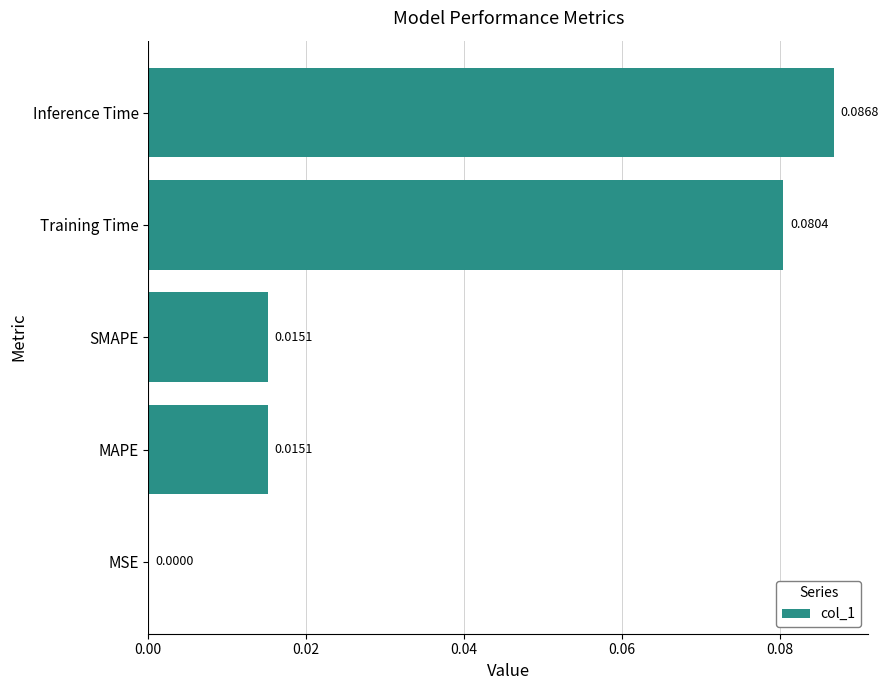

How many categories are shown in the chart?

5